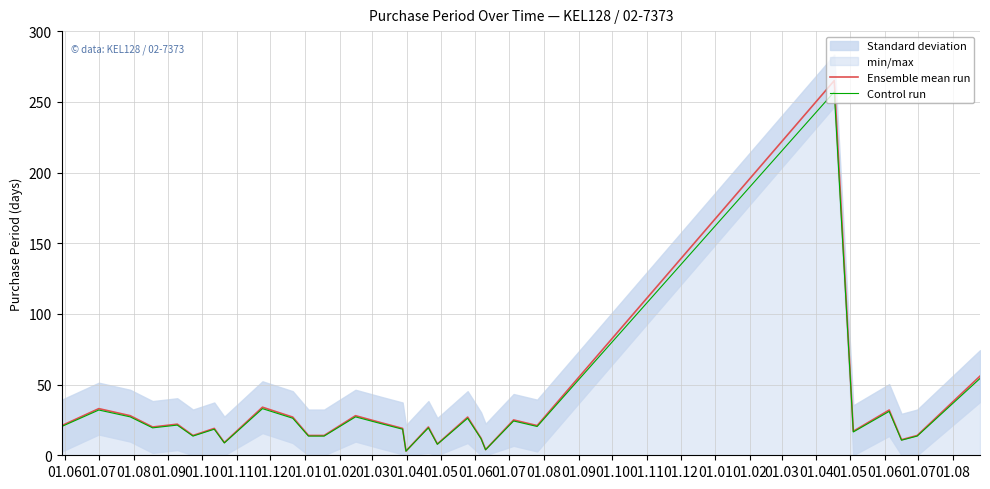

What is the value of the Ensemble mean run point at the 23rd from the left?

14.0